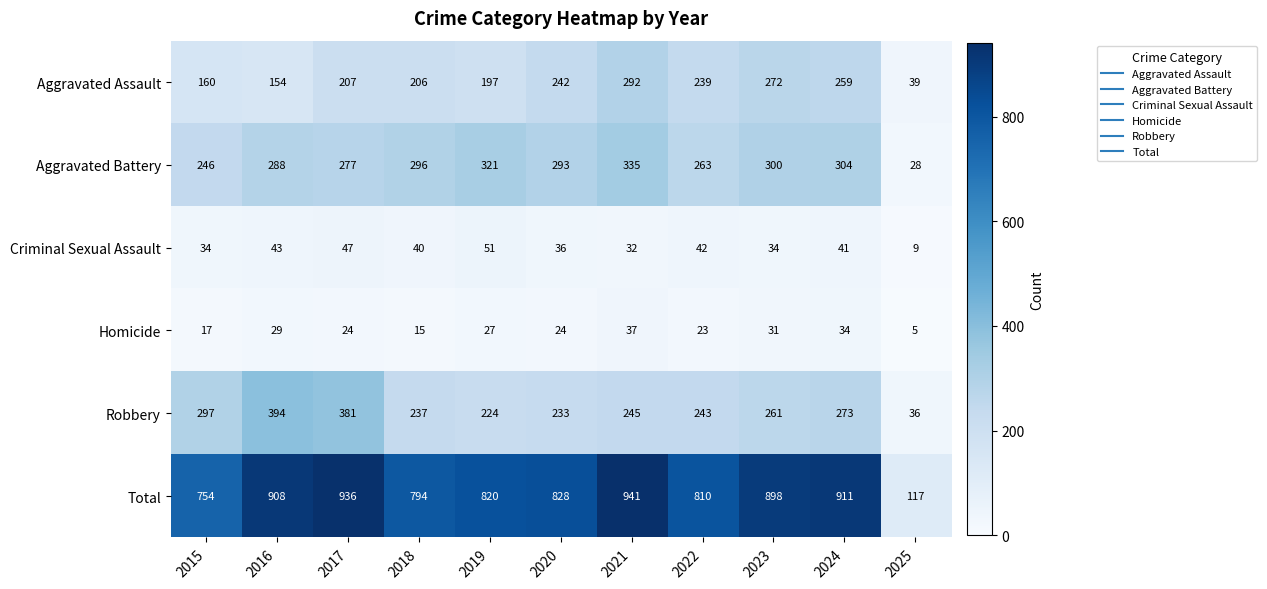

Is the value of Aggravated Battery at 2024 greater than the value of Total at 2024?

No